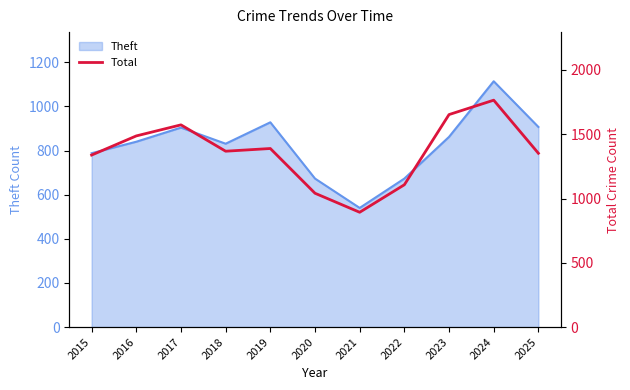

What is the average value?

1361